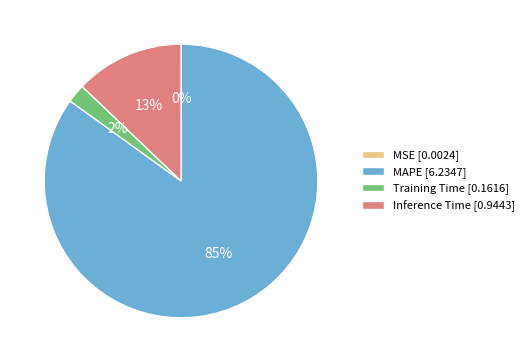

Which slice is the largest?

MAPE